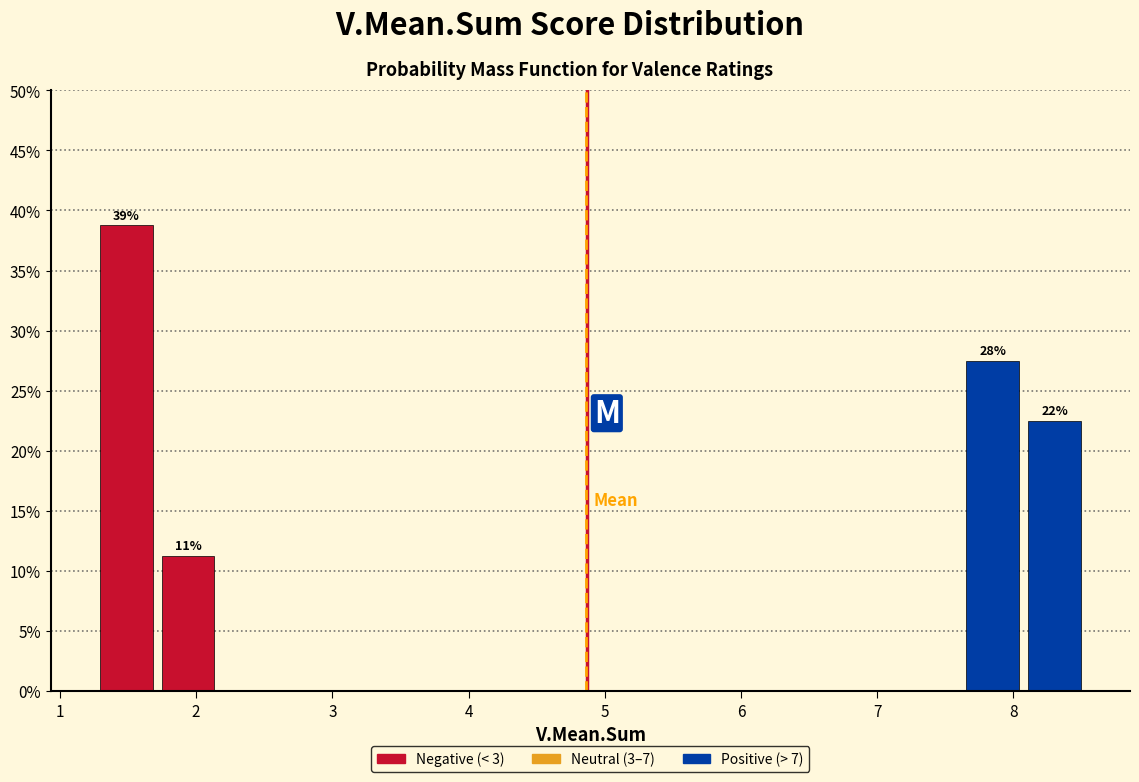

Over which range of the x-axis is the bar tallest?

1.3 to 1.7